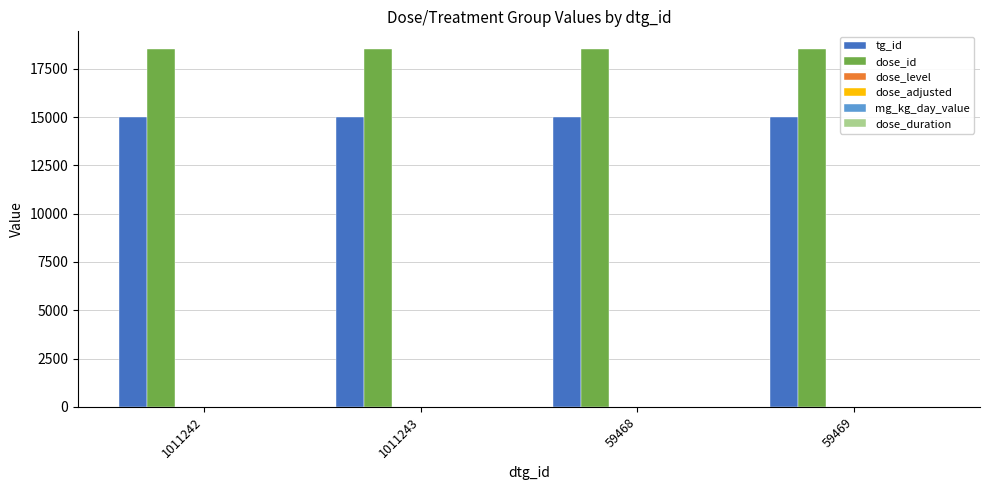

How many groups of bars are there?

4